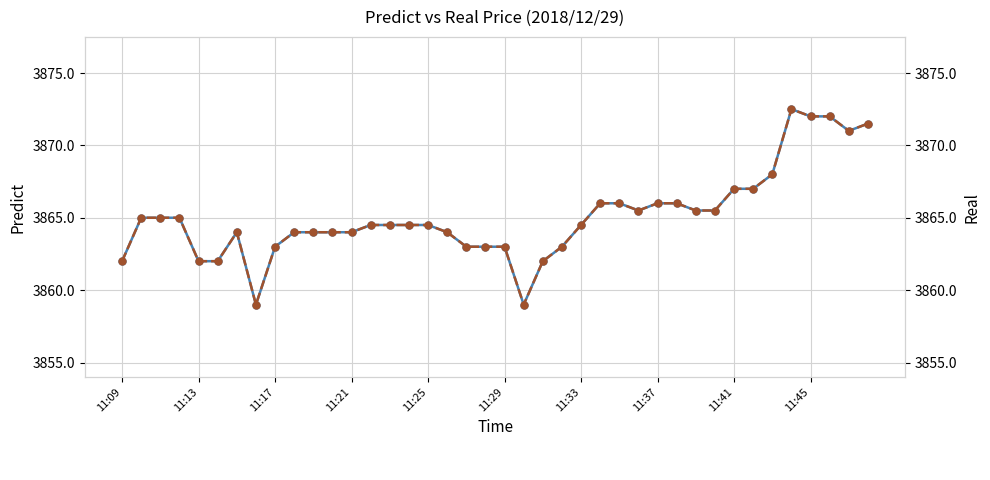

What is the sum of all Real values?

154604.0